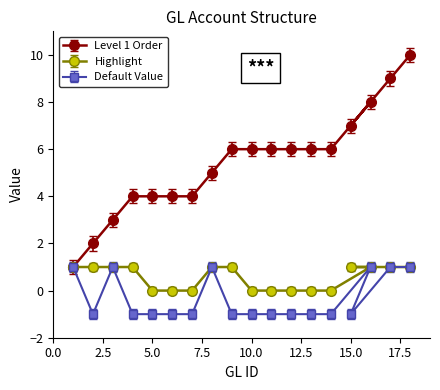

List the series in order of their overall mean, lowest first.

Default Value, Highlight, Level 1 Order